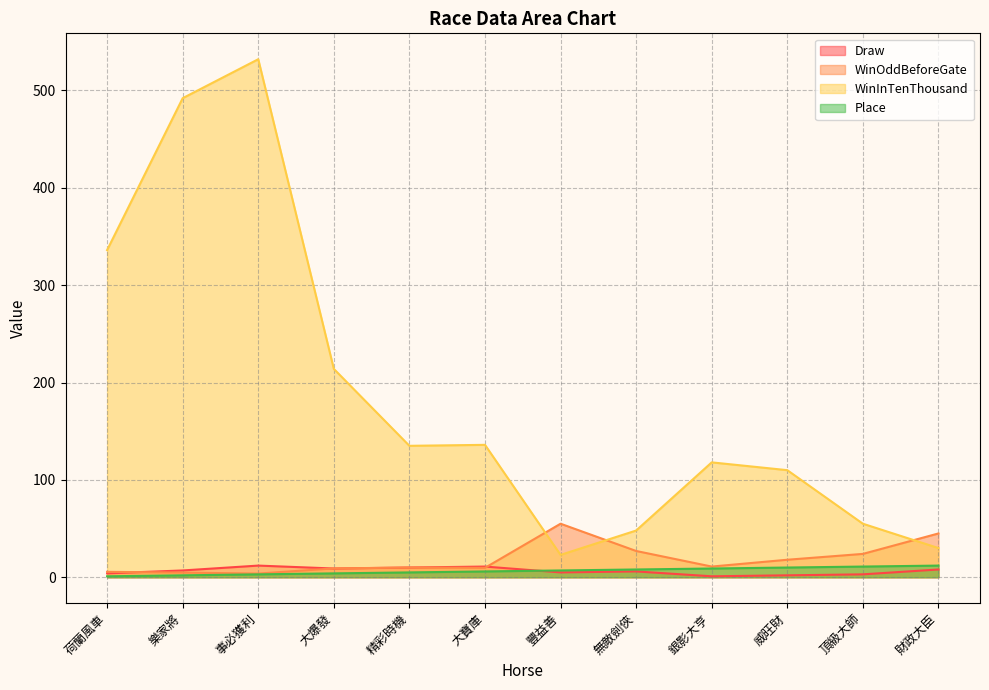

At which label is Place closest to 6?

大寶庫